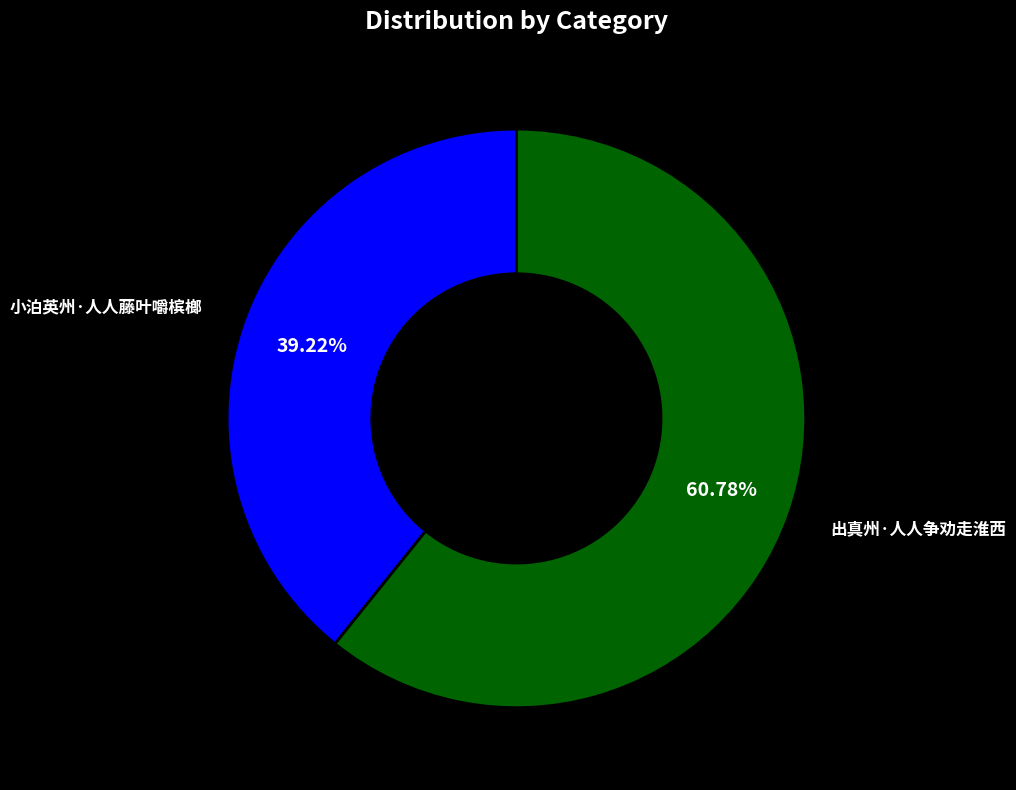

How many slices are in this pie chart?

2